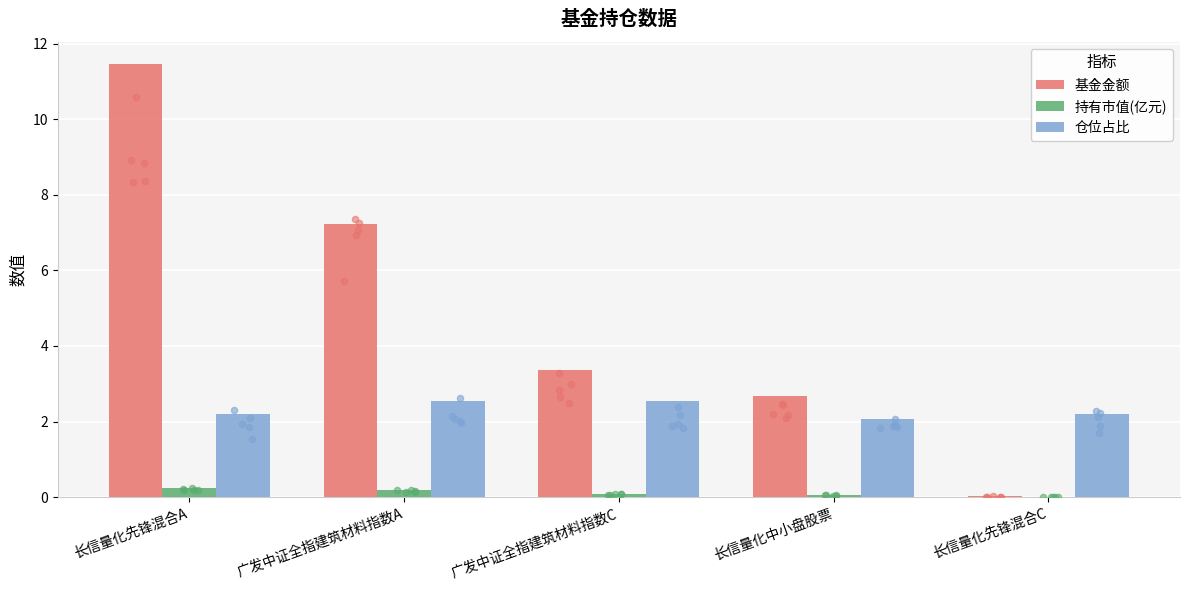

Which series reaches the minimum Y coordinate?

持有市值(亿元)